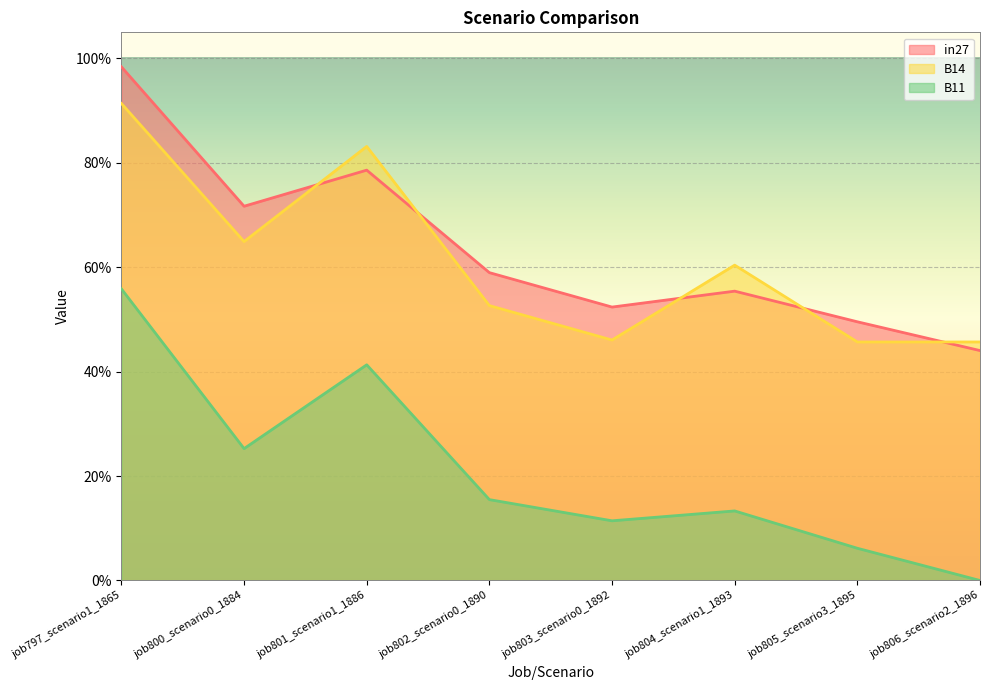

Count the number of data series in this chart.

3